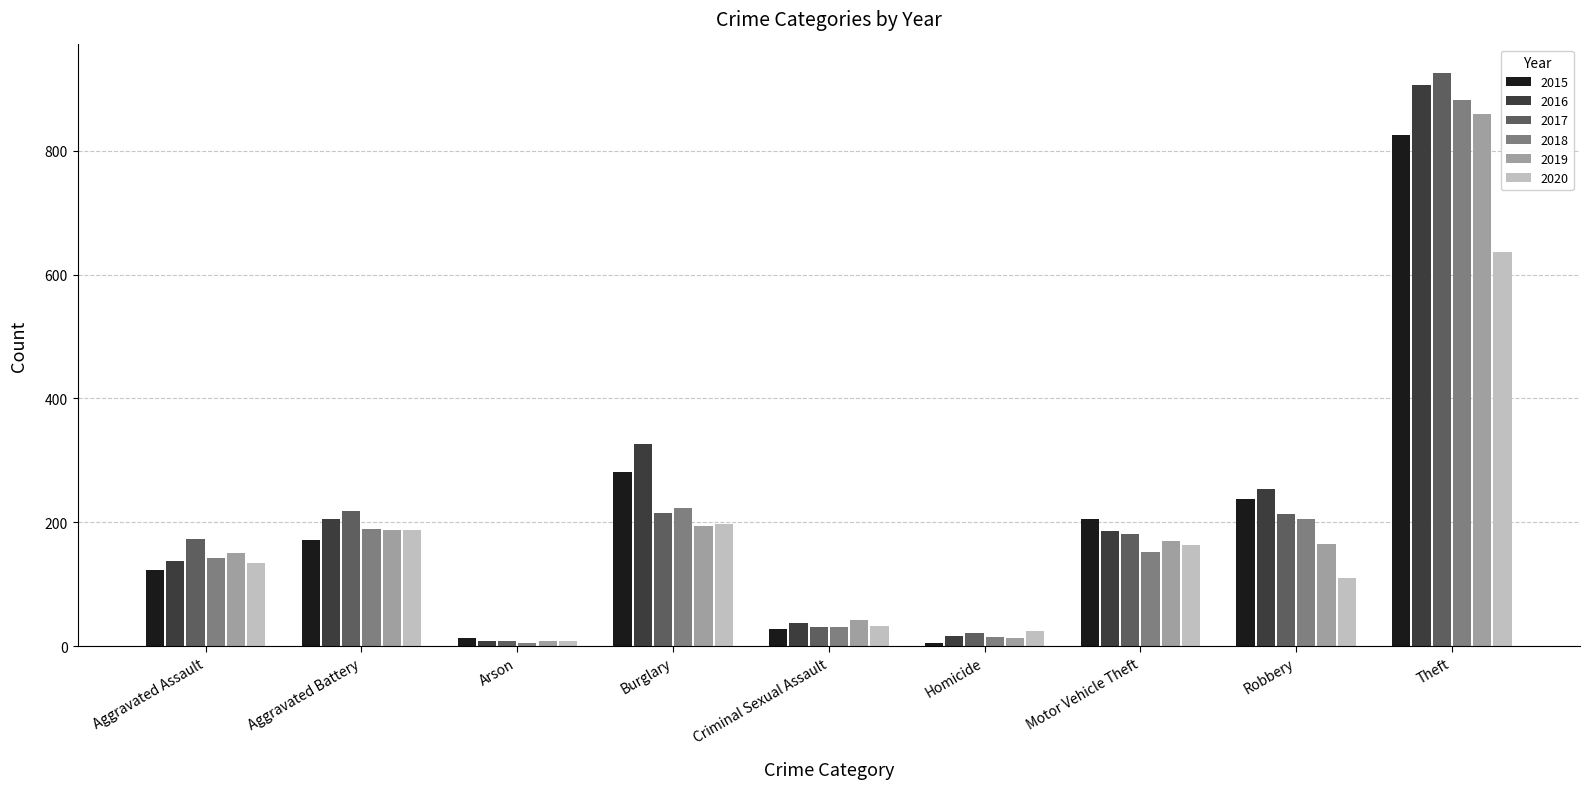

Does the chart contain any negative values?

No